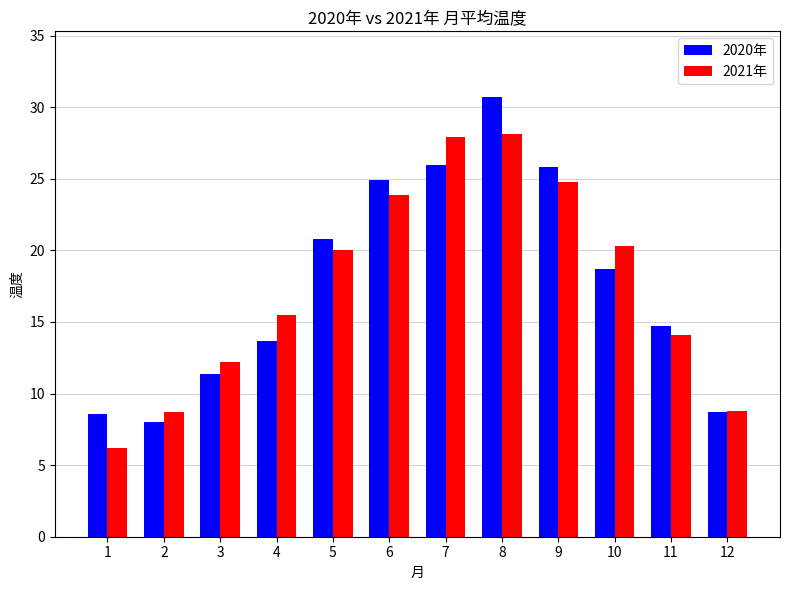

What is the greatest value displayed?

30.7